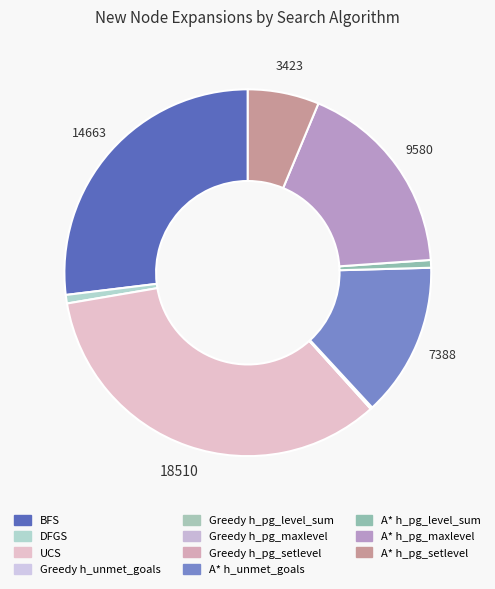

Which category has the biggest portion of the pie?

UCS